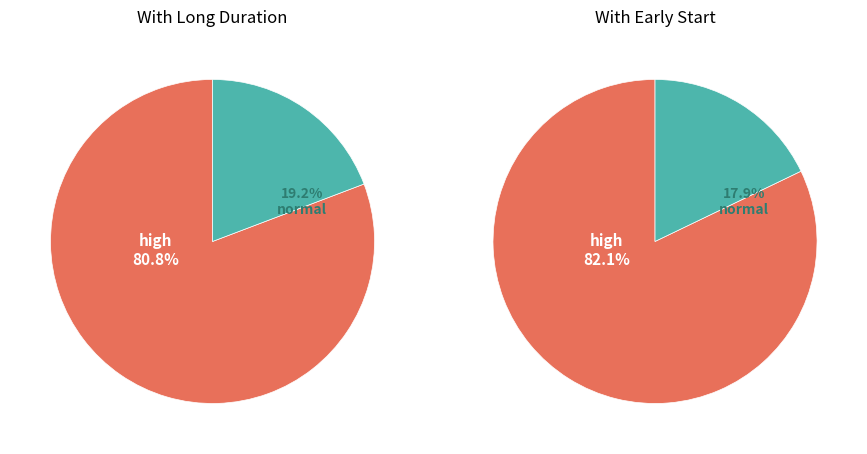

True or false: Writing accounts for 18% of the total.

False